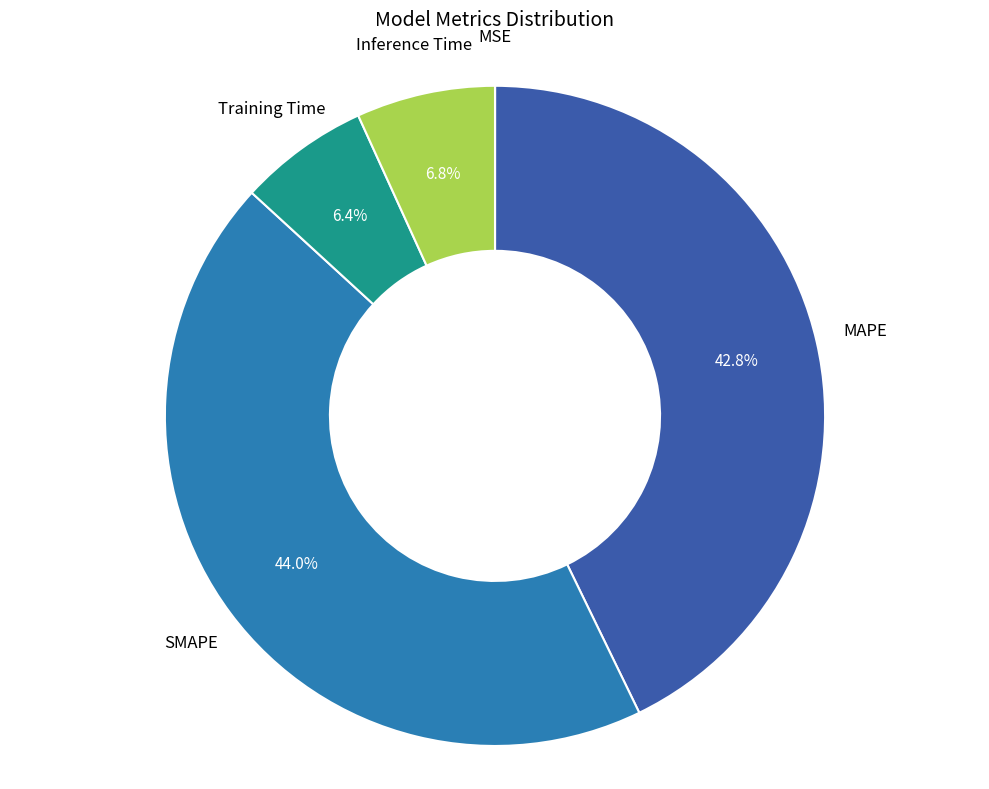

Does any single category account for the majority?

No